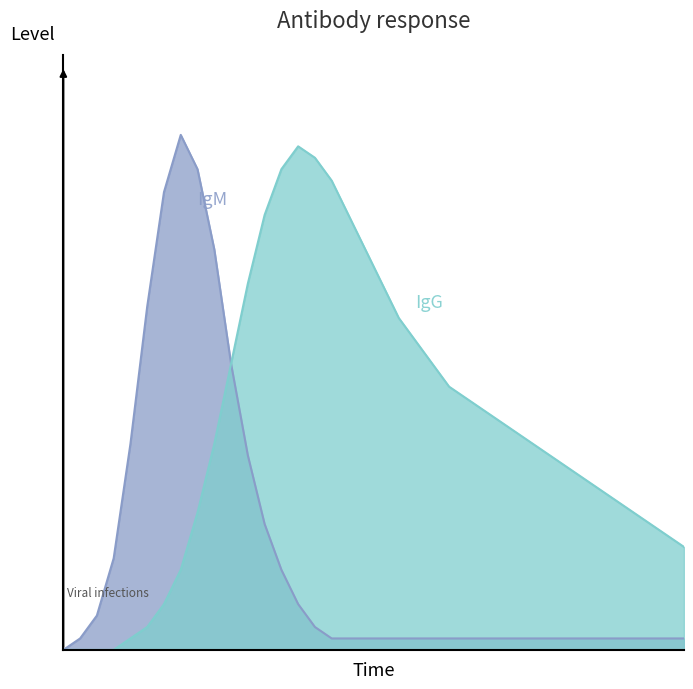

The value of IgM at 33 is 1. True or false?

True